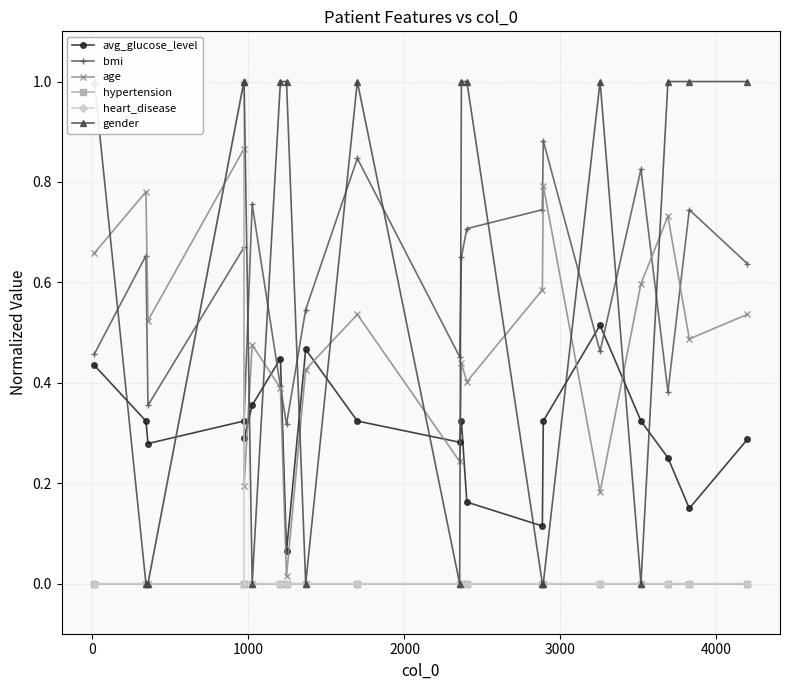

What is the highest value of the heart_disease series?

1.0